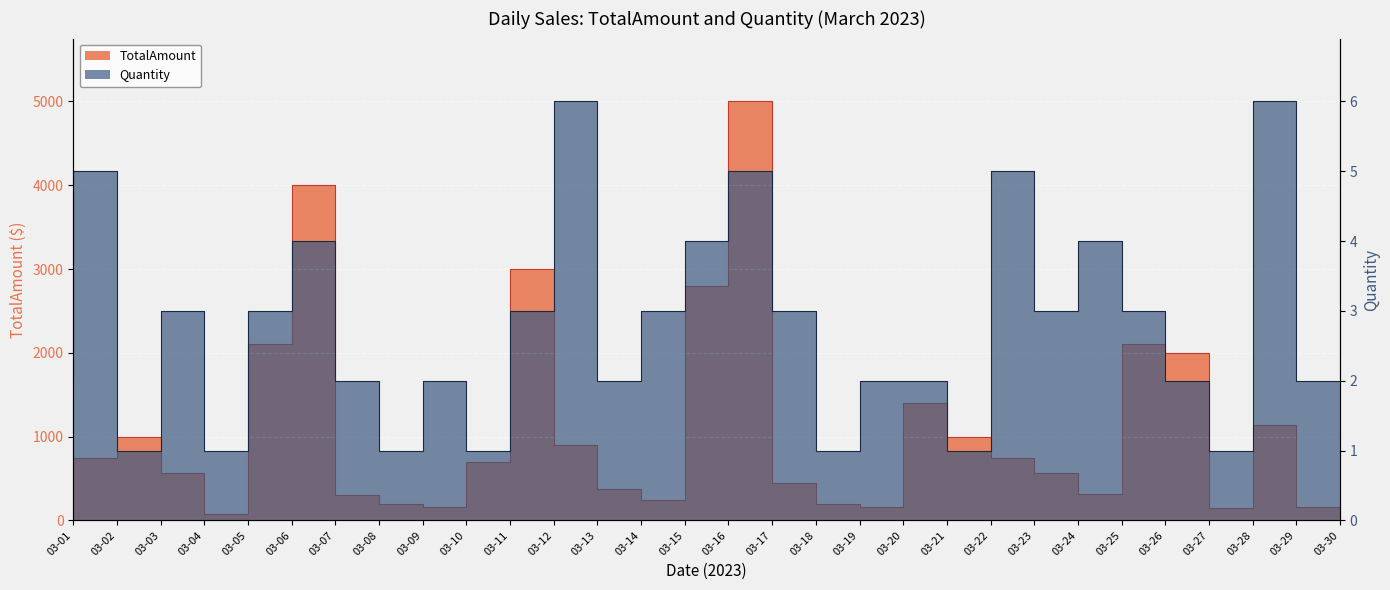

How many data points does each series have?

30